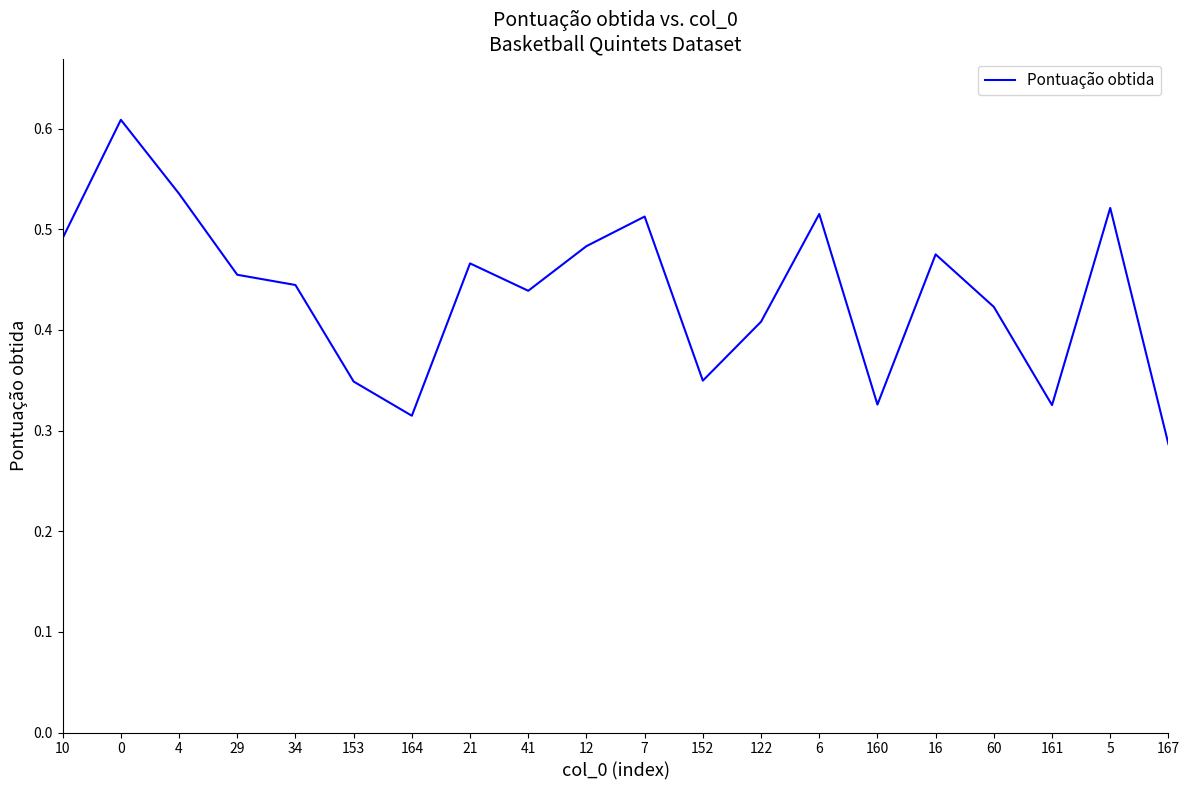

Between 161 and 12, which is larger?

12